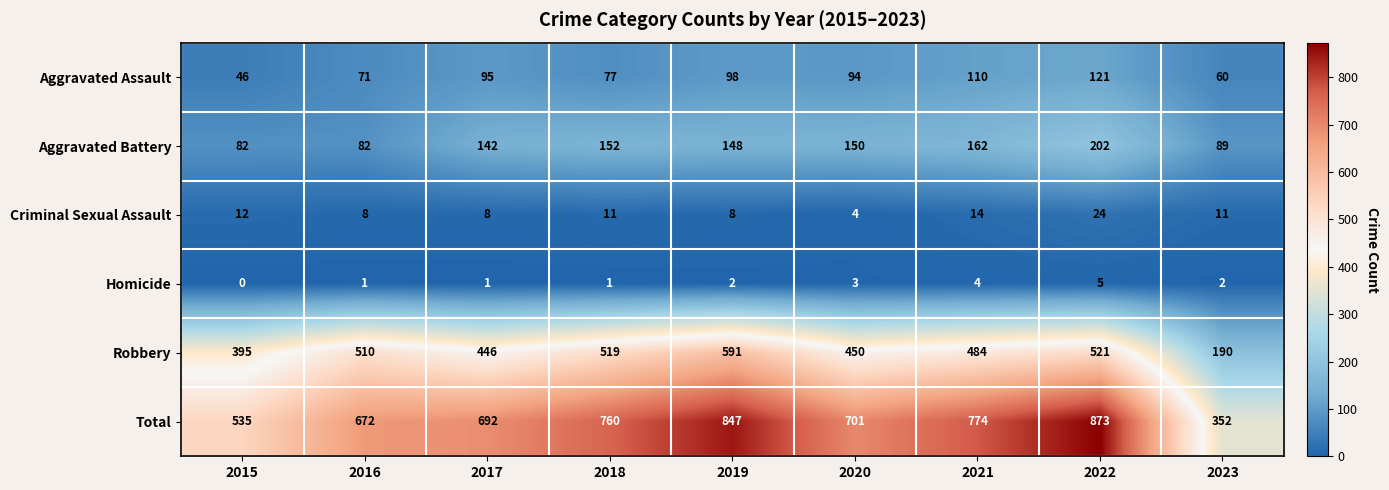

How many data points in Homicide are less than 2?

4